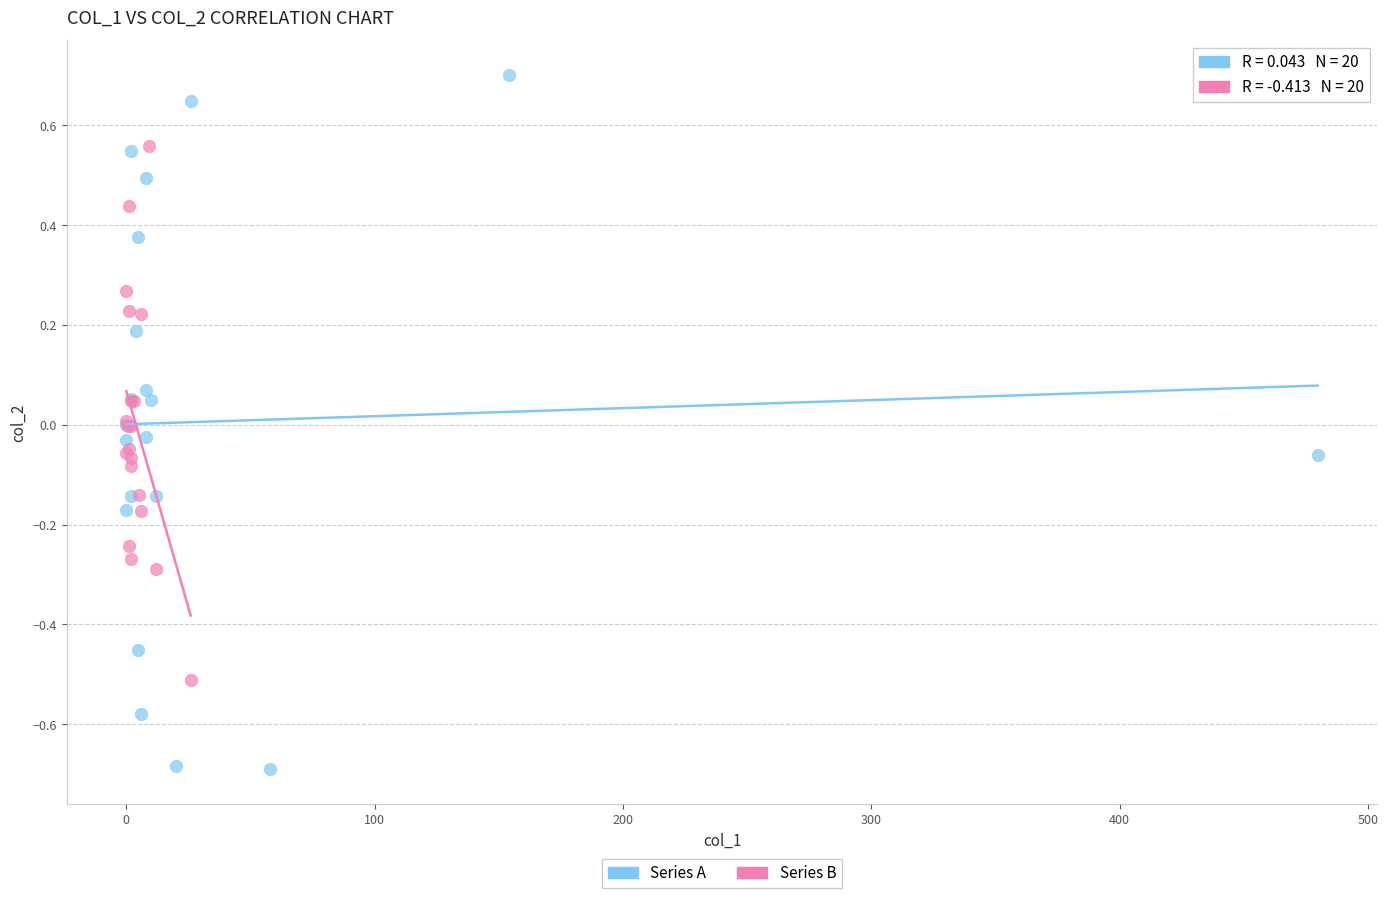

Which series has the widest spread of Y values?

Series A